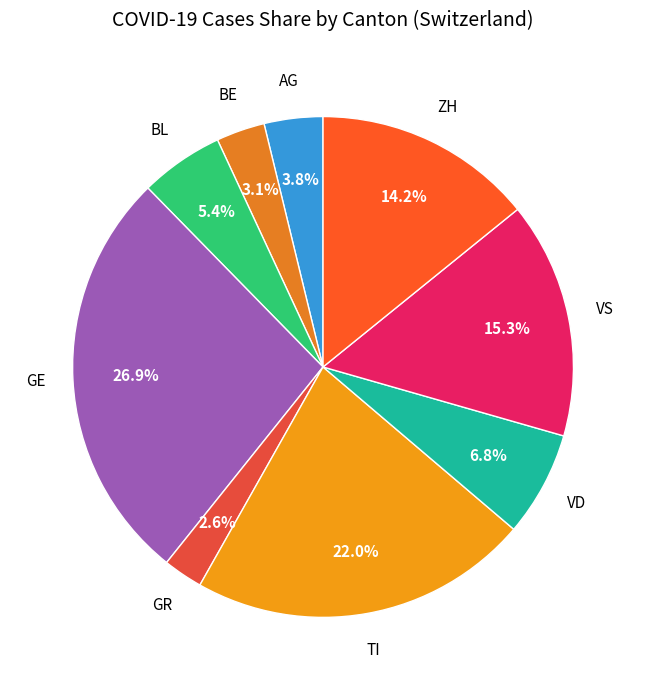

What percentage is NOT represented by VD?

93.2%